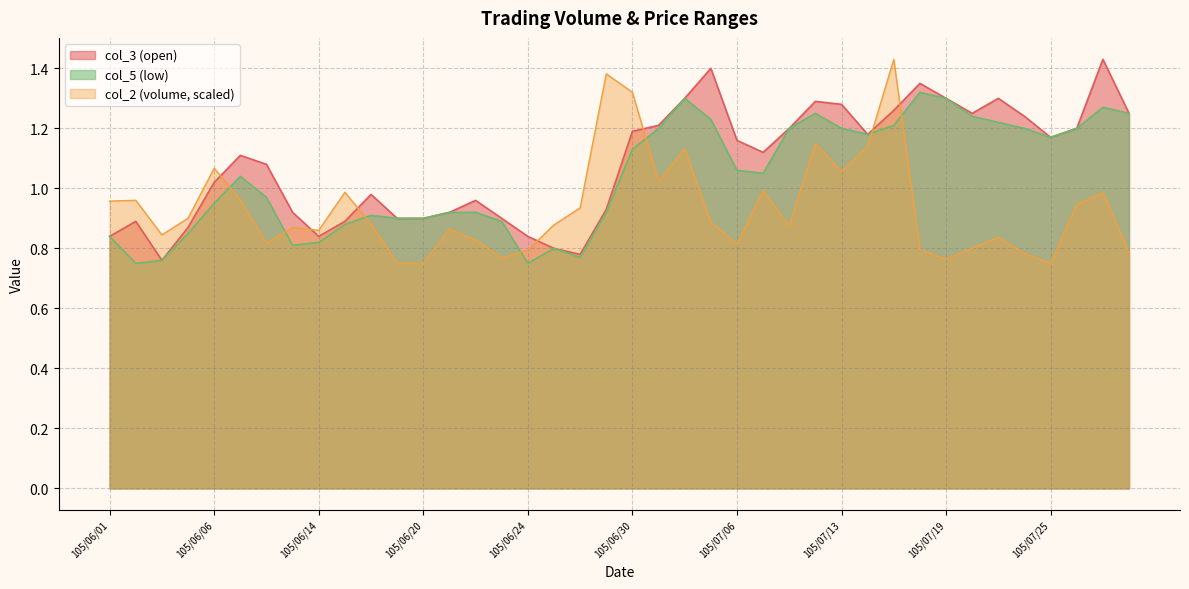

Where does the col_5 series first go above 1?

105/06/07